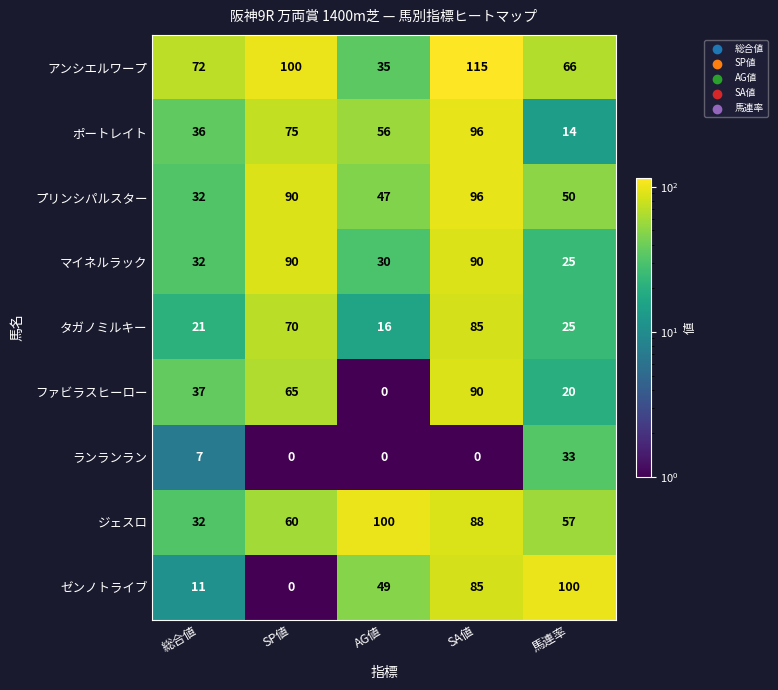

The ジェスロ series shows 57 at 馬連率. True or false?

True